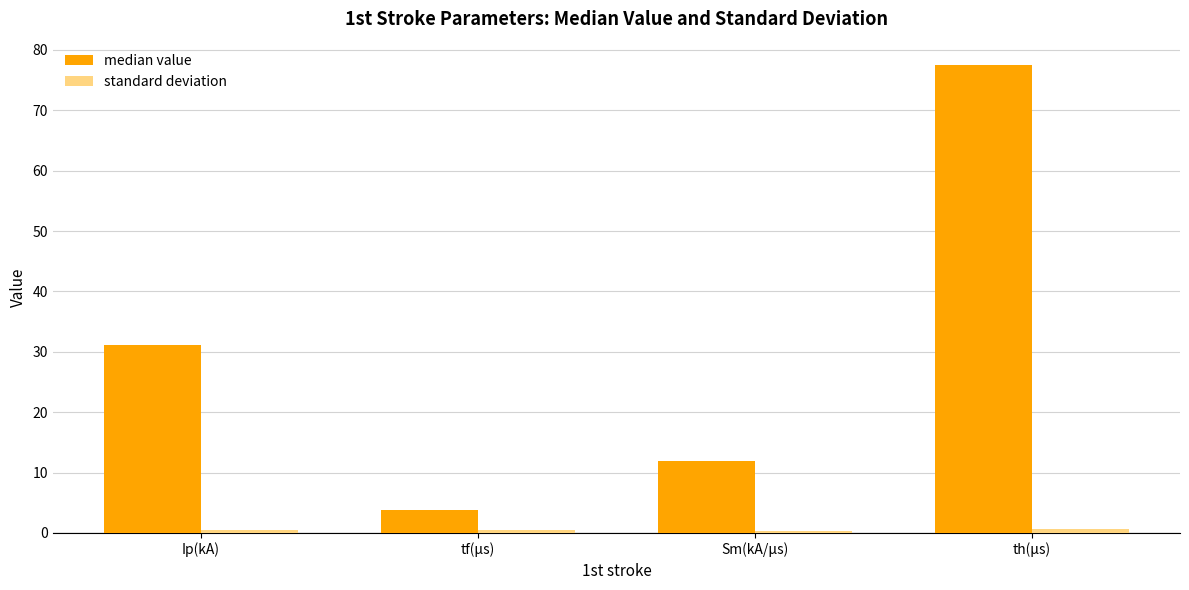

What is the total value across all series at th(μs)?

78.1